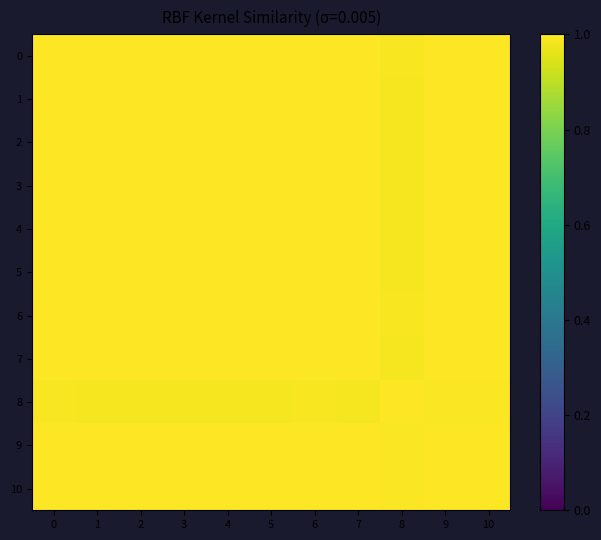

How many distinct data groups are displayed?

11